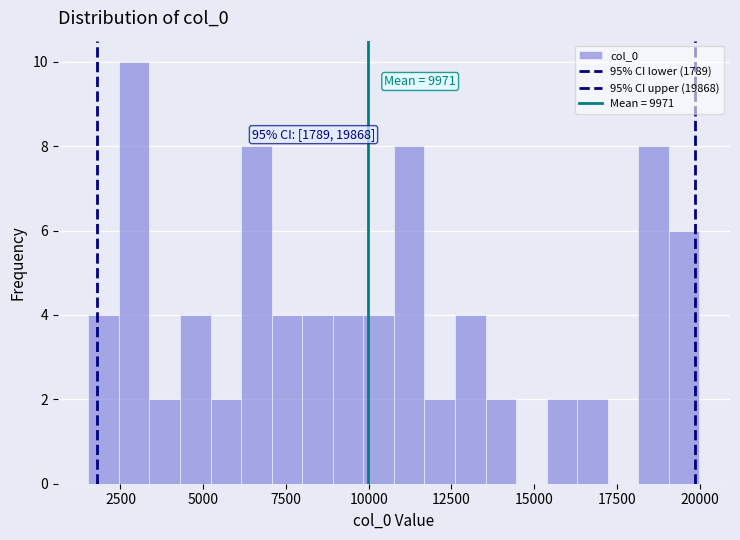

Read against the x-axis, roughly where is the centre of the tallest bar?

3000